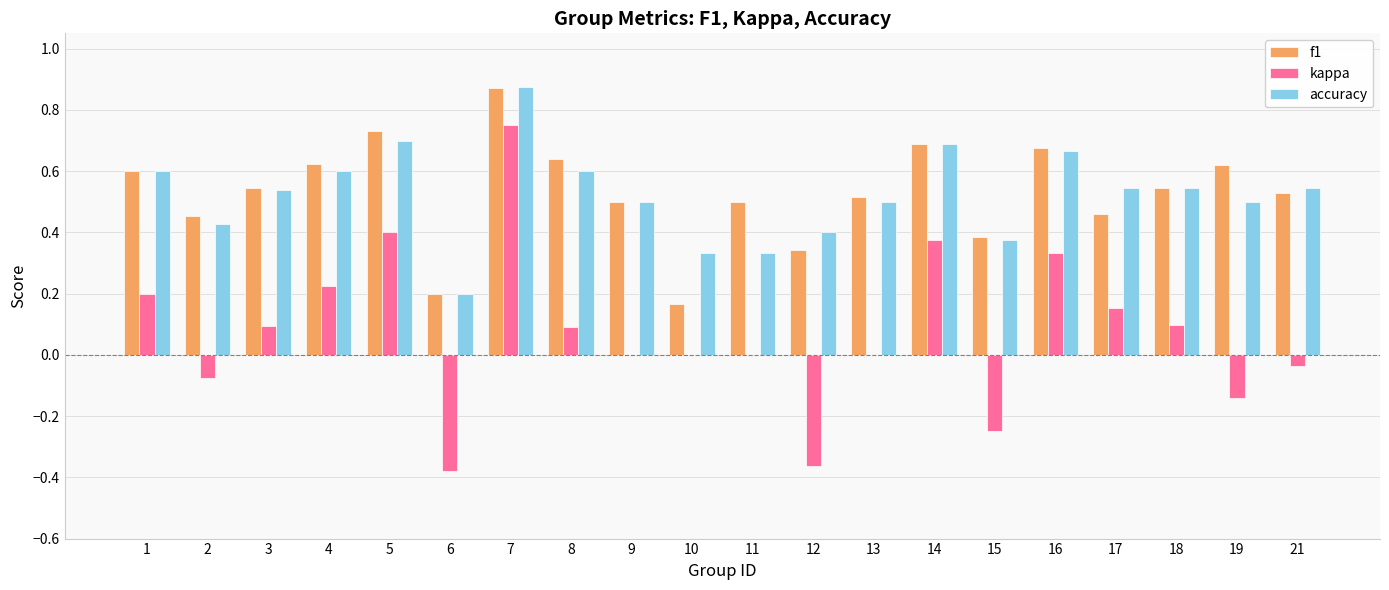

At which category is the sum across all series the highest?

7